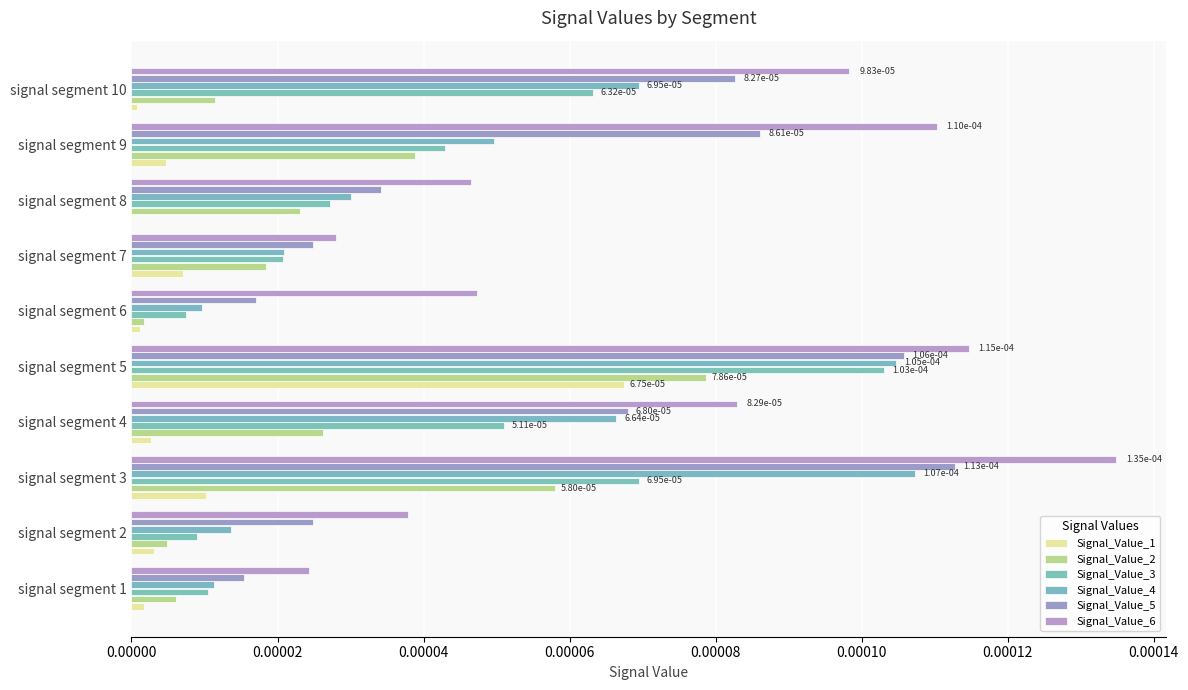

How many Signal_Value_6 values are between 0 and 1?

10